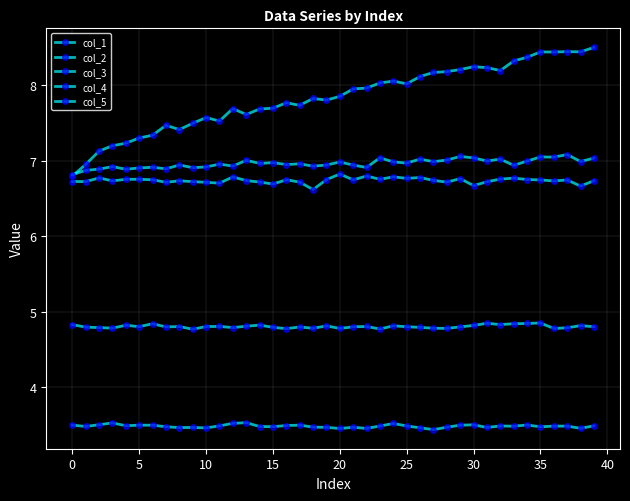

What is the greatest value displayed?

8.5